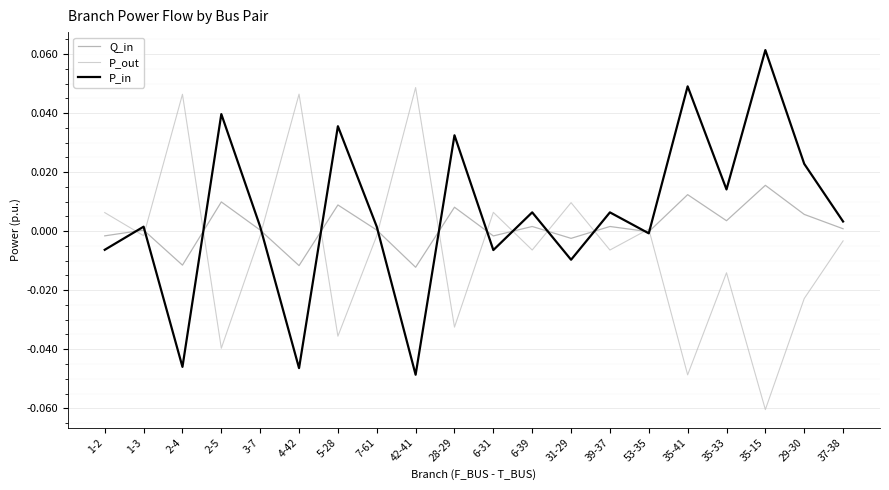

At which category does P_out reach its first local valley?

1-3